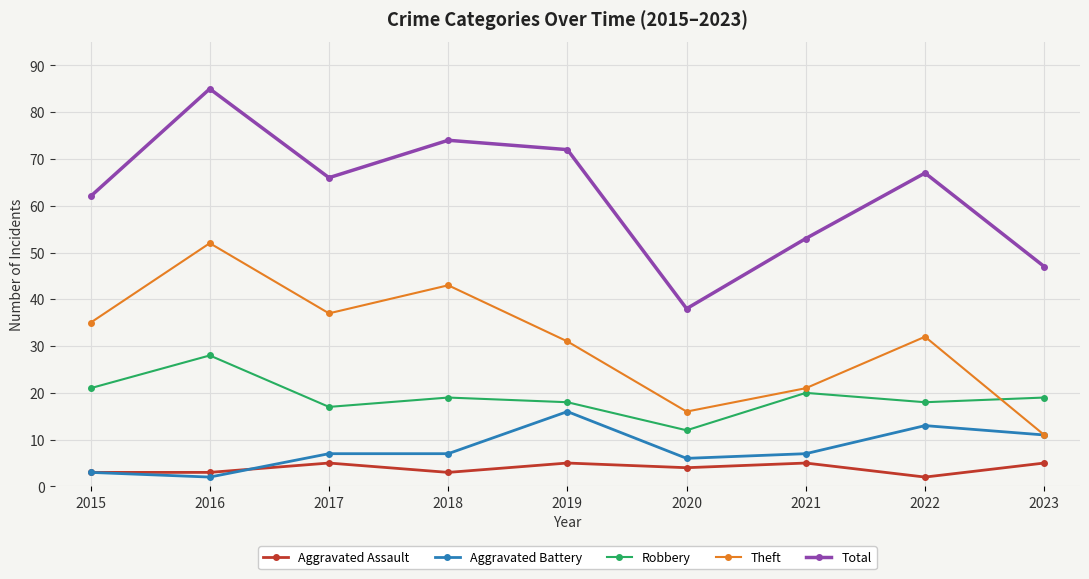

Reading left to right, extract all data points from this chart.

Aggravated Assault: 3	3	5	3	5	4	5	2	5
Aggravated Battery: 3	2	7	7	16	6	7	13	11
Robbery: 21	28	17	19	18	12	20	18	19
Theft: 35	52	37	43	31	16	21	32	11
Total: 62	85	66	74	72	38	53	67	47